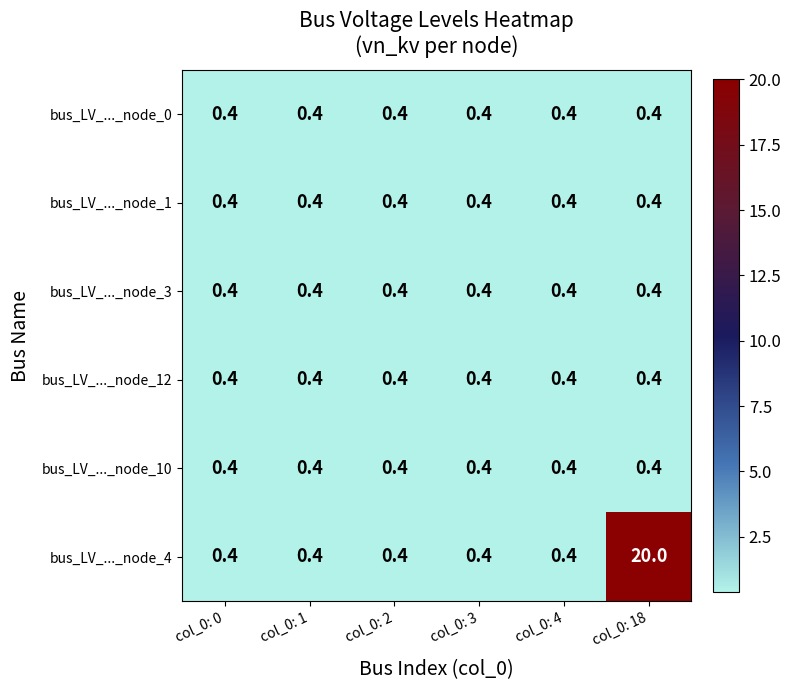

At which category is the sum across all series the highest?

col_0: 18